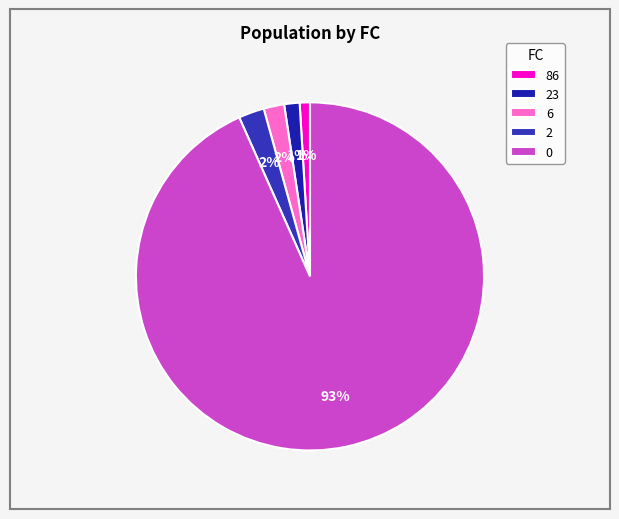

Does 86 represent more than half of the total?

No